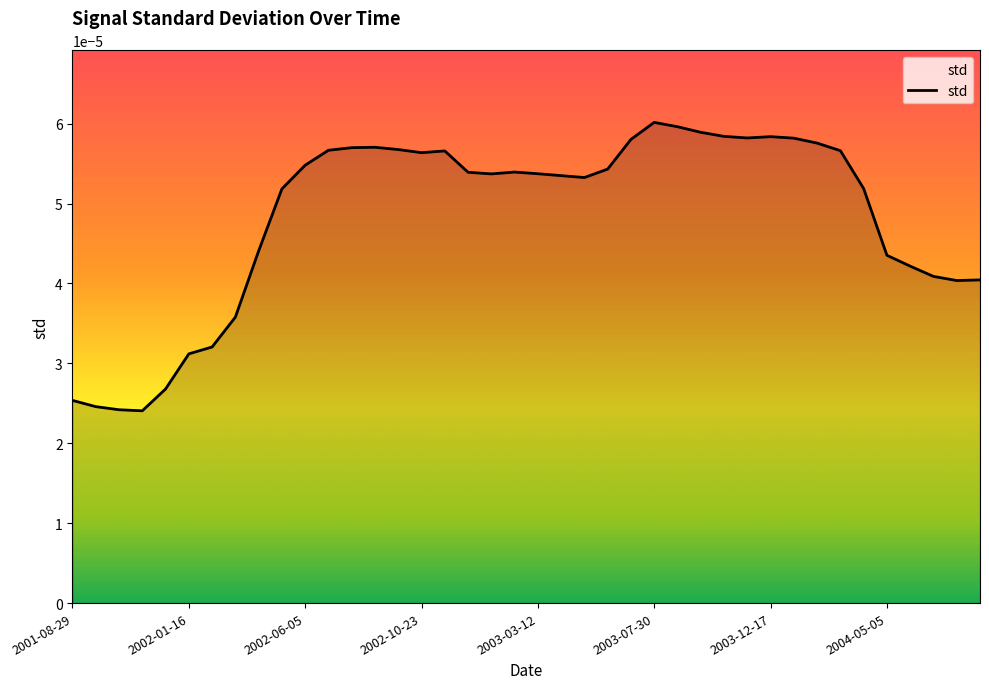

Is this an area chart (filled region under the line)?

Yes